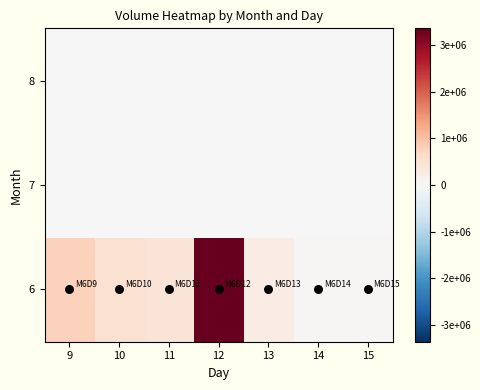

What is the difference between the highest and lowest values at 15?

44987